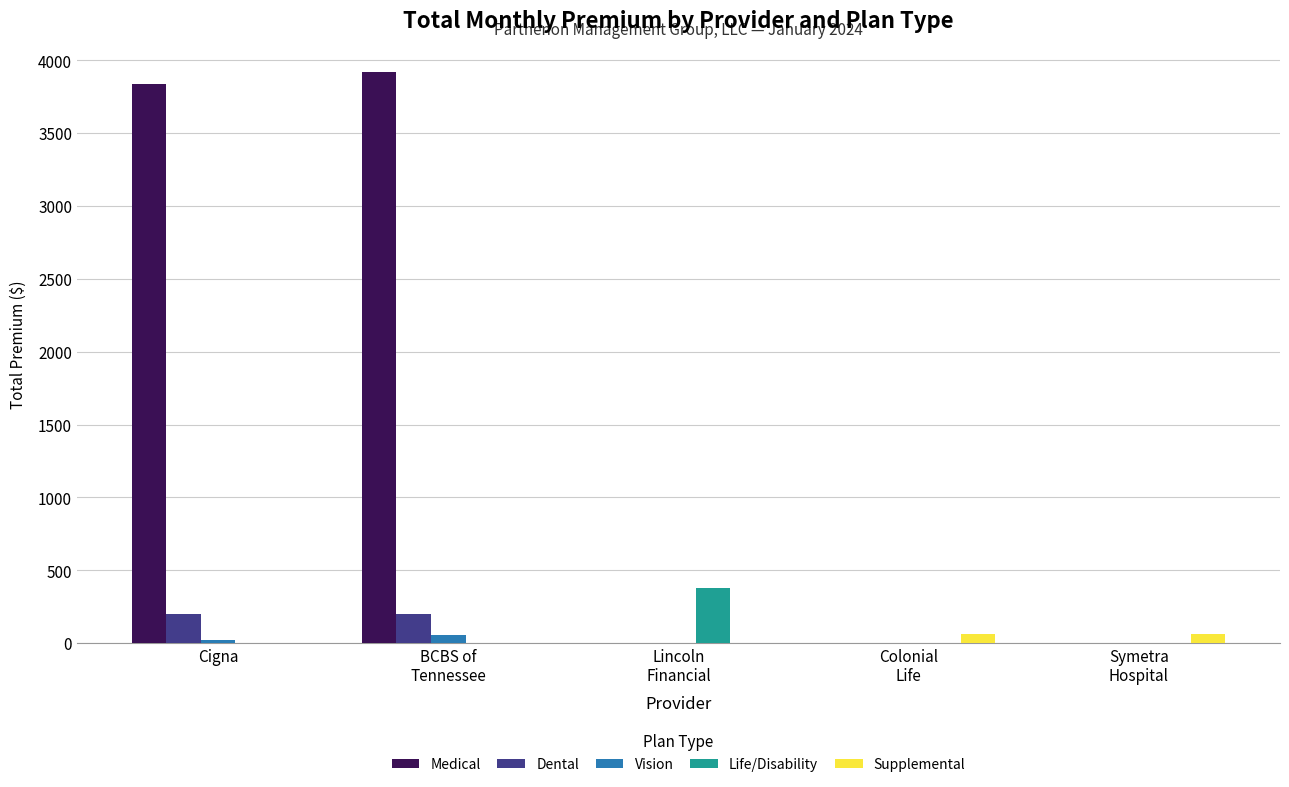

What is the sum of all Medical values?

7756.0